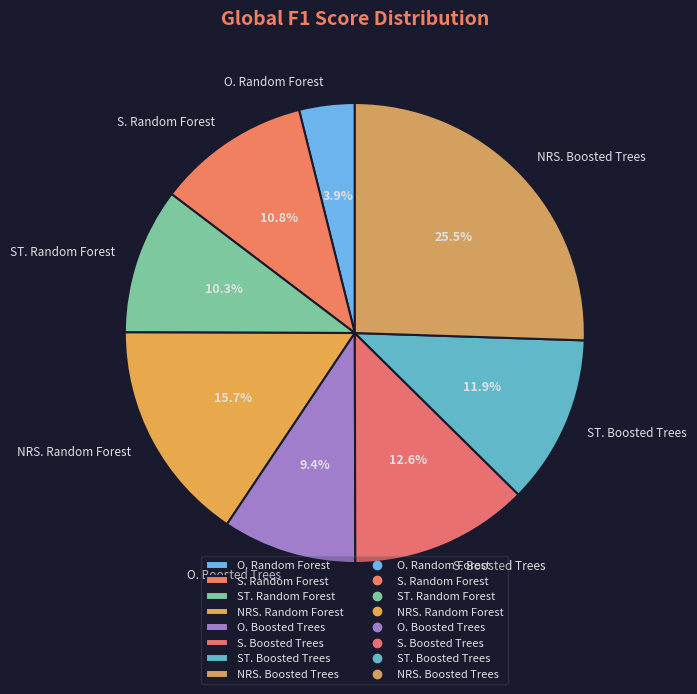

To the nearest percent, what percentage of the pie is S. Random Forest?

11%